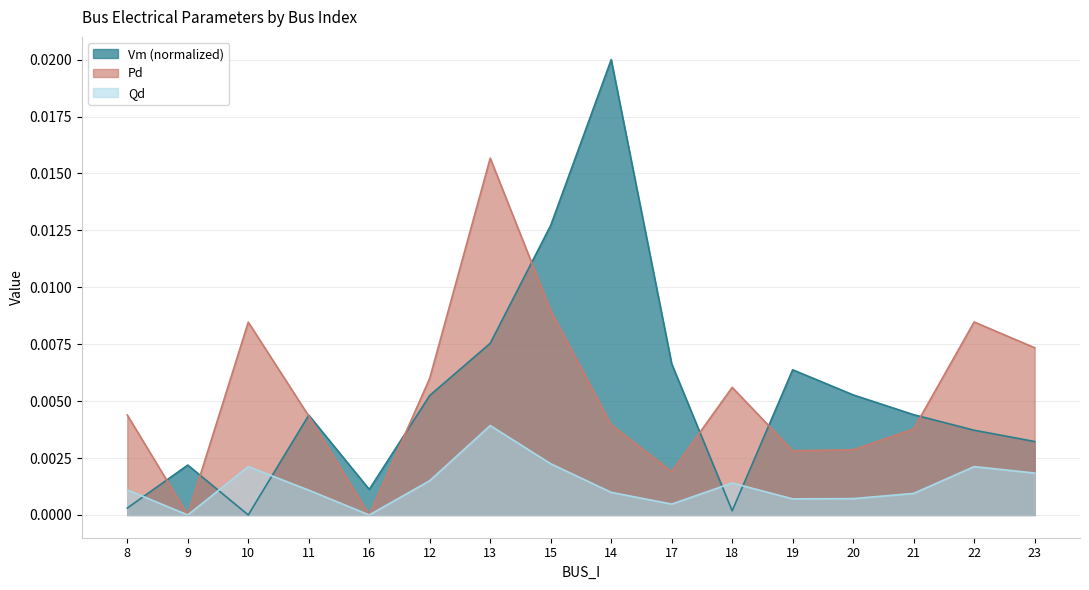

Count the number of data series in this chart.

3